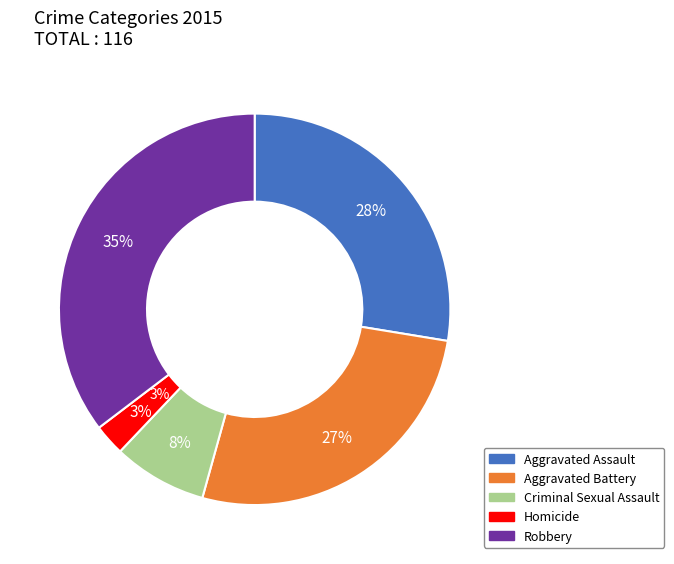

Rank the categories by value from lowest to highest.

Homicide, Criminal Sexual Assault, Aggravated Battery, Aggravated Assault, Robbery